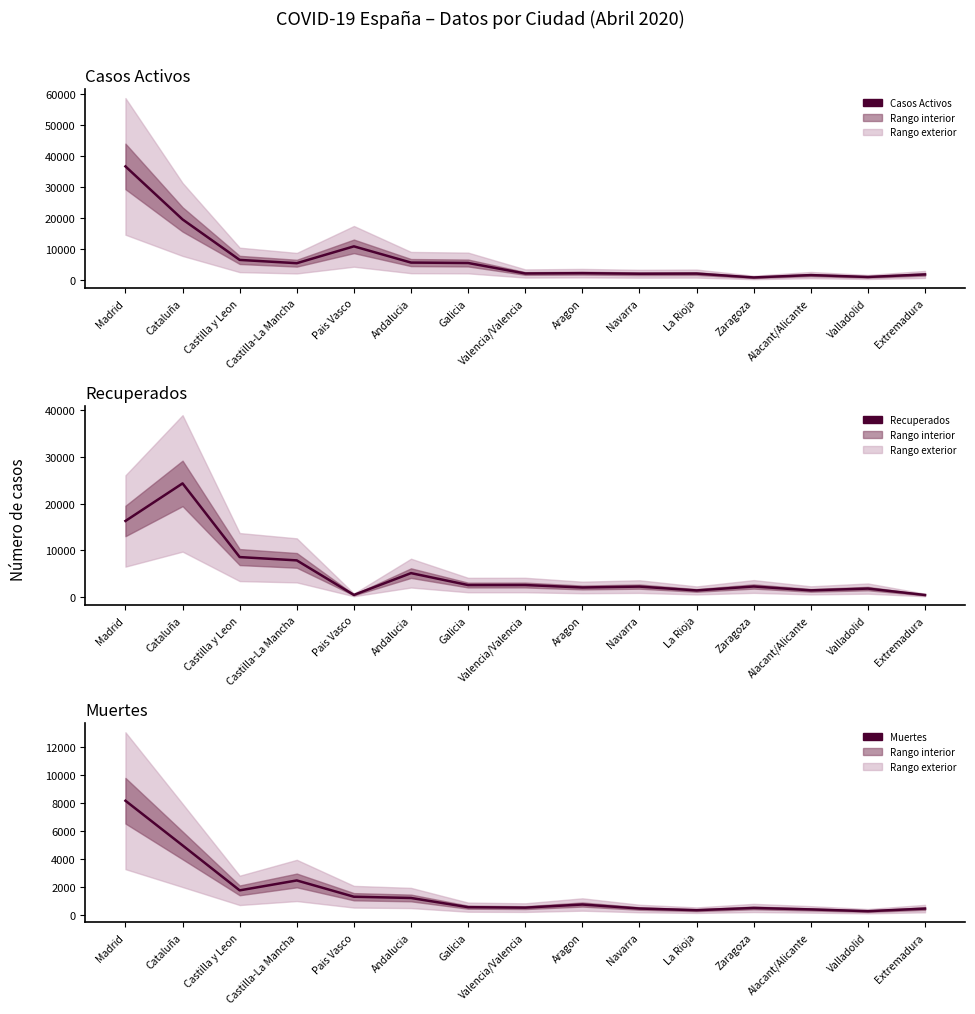

Rank the series at Valencia/Valencia from highest to lowest value.

Recuperados, Casos Activos, Muertes